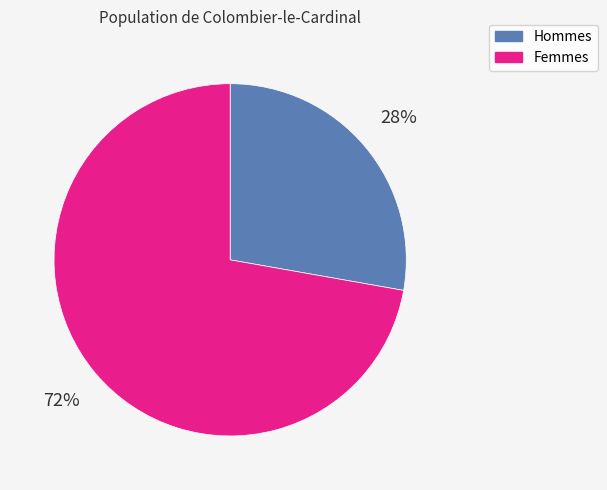

Count the number of slices in the pie.

2